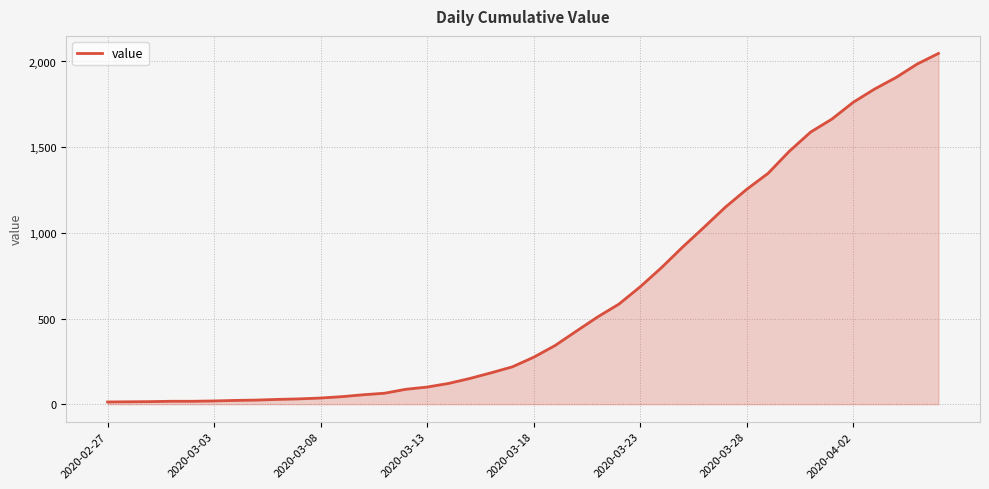

What is the difference between the maximum and minimum values?

2034